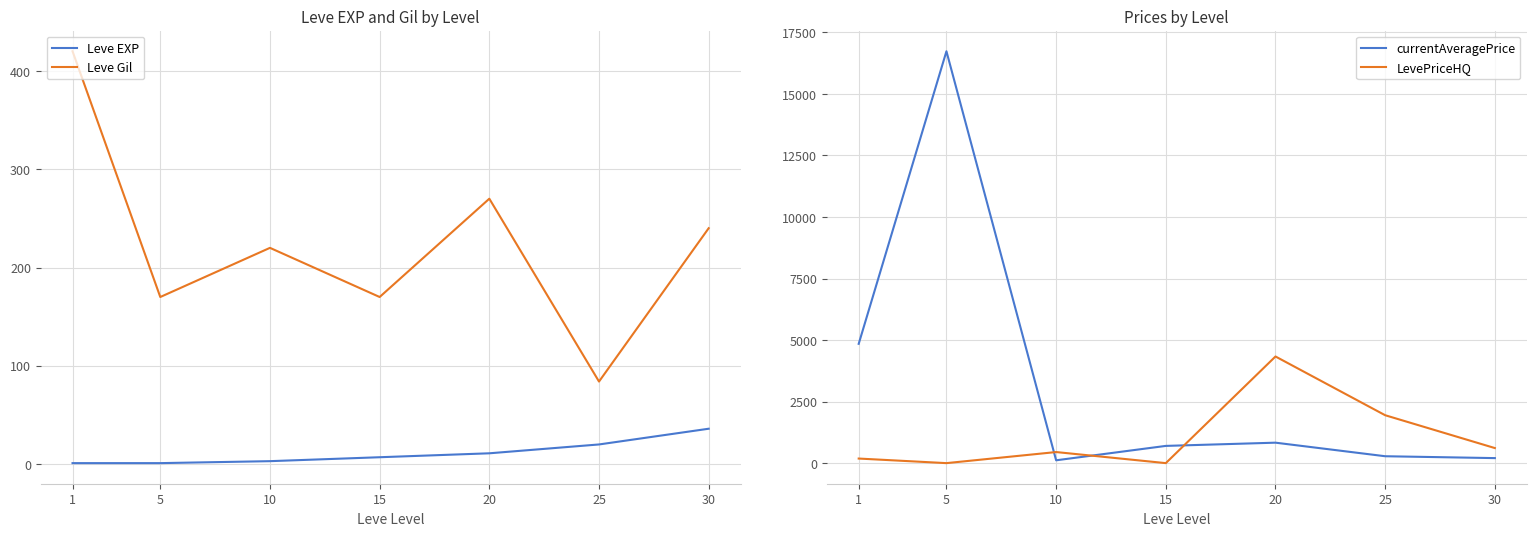

What is the total value across all series at 10?

788